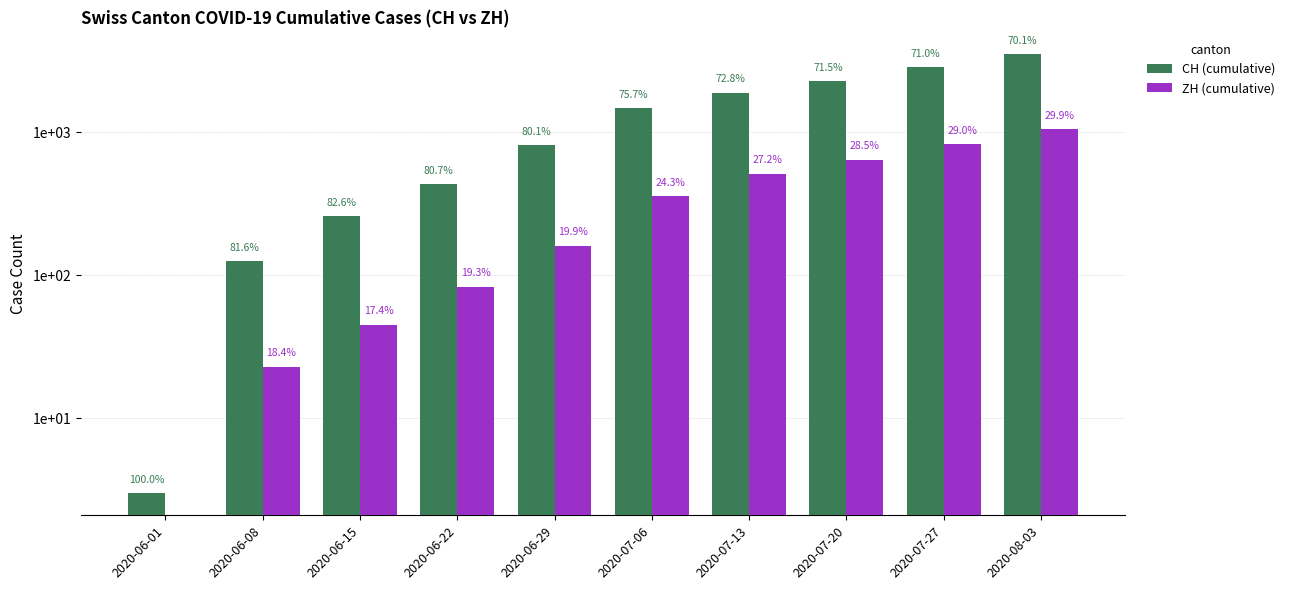

How many bars are there in each group?

2